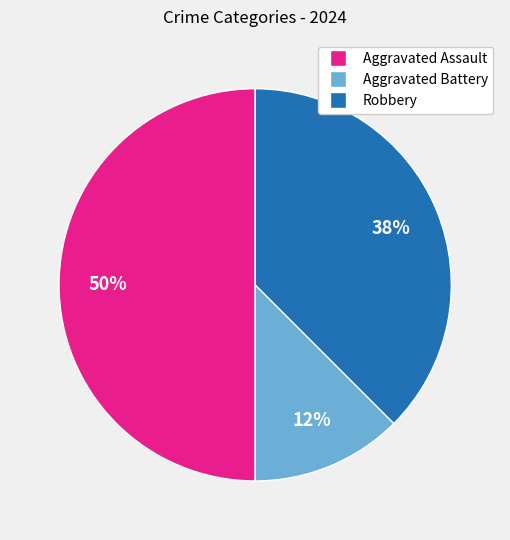

Is the sum of Robbery and Aggravated Assault greater than half?

Yes